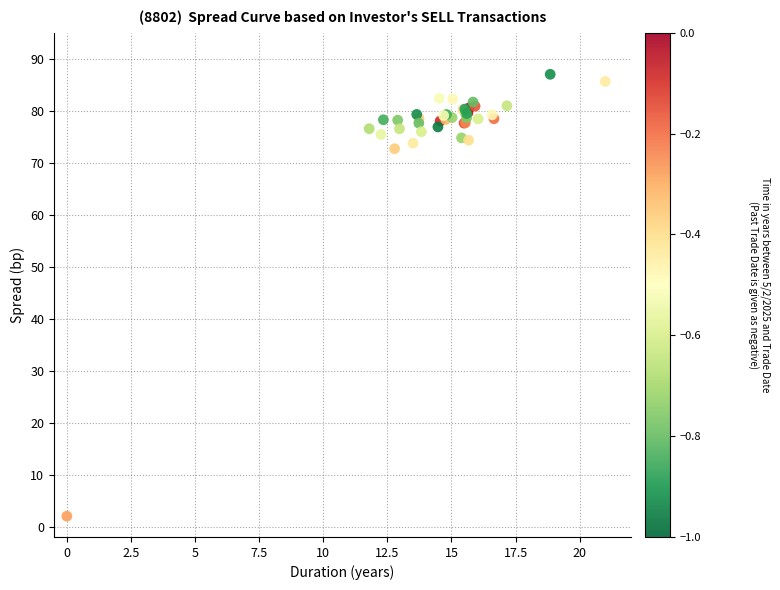

What Y value in the scatter plot is closest to 44?

72.7